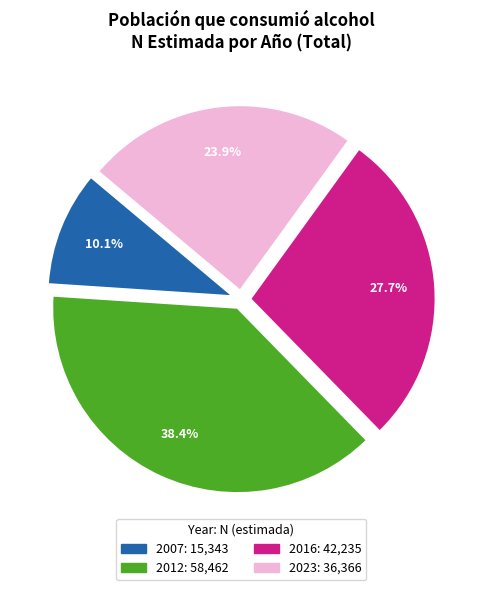

What portion of the pie excludes 2007?

89.9%